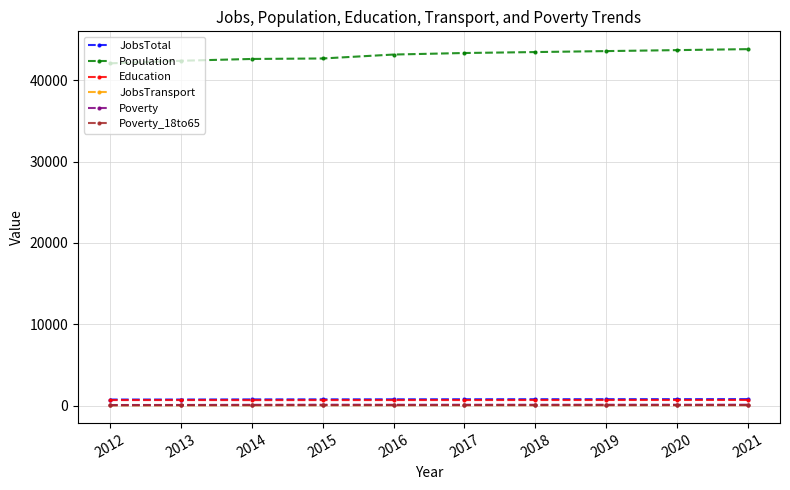

Which series has the largest range (max minus min)?

Population